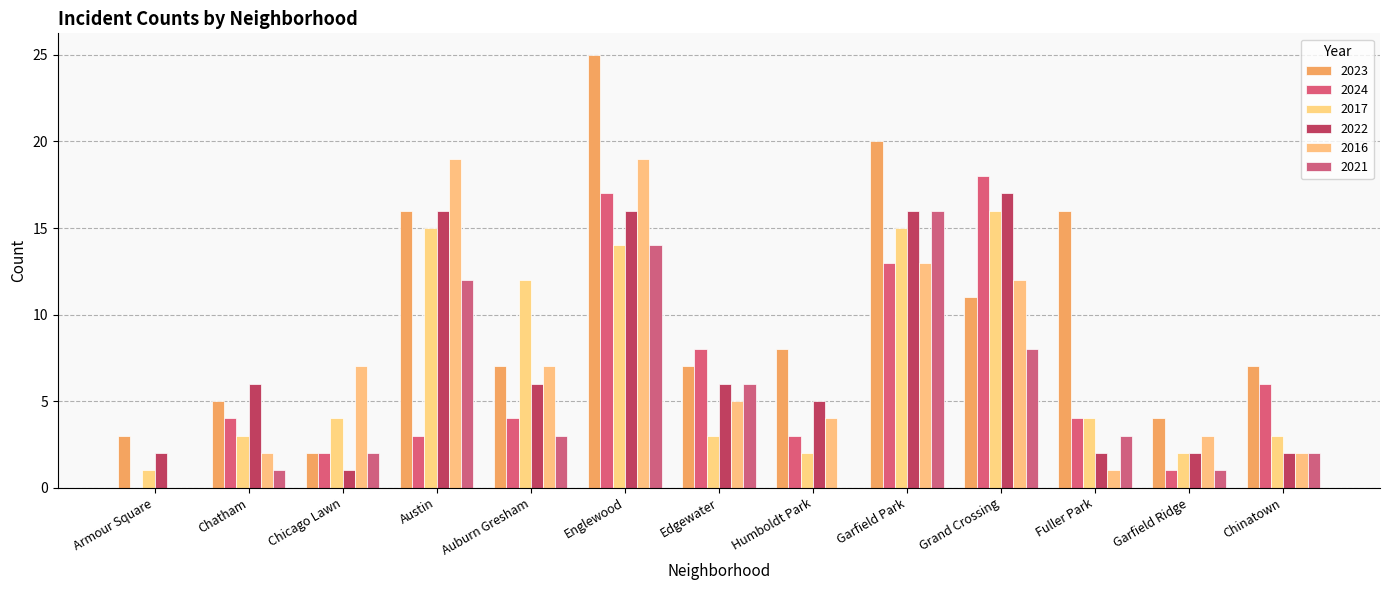

What is the total value across all series at Humboldt Park?

22